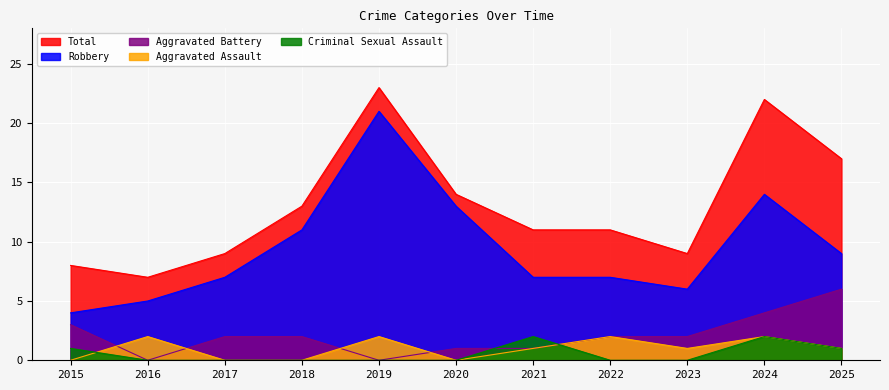

The value of Aggravated Battery at 2025 is 6. True or false?

True